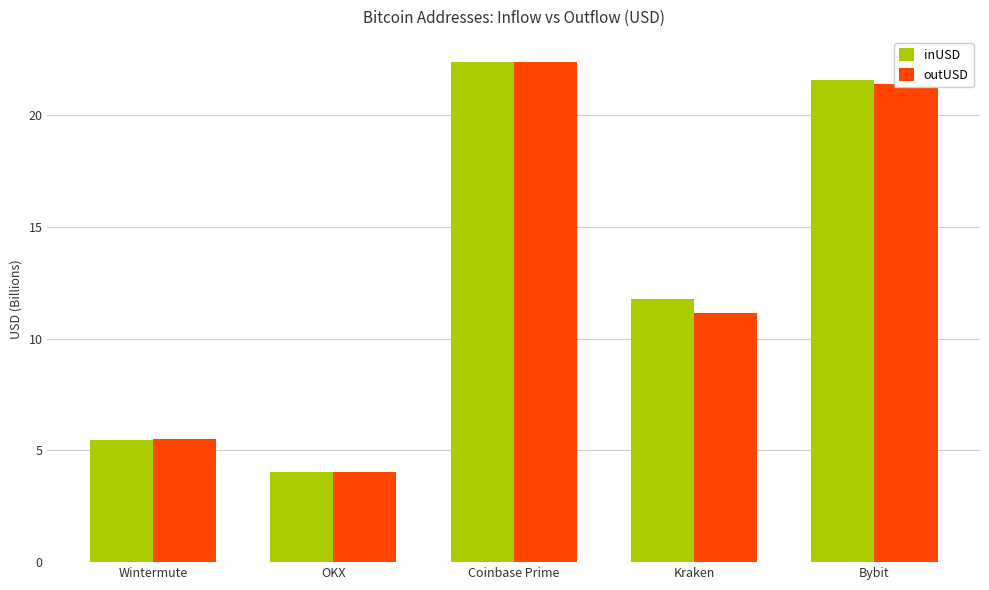

Reading left to right, extract all data points from this chart.

inUSD: 5.5	4.0	22.4	11.8	21.6
outUSD: 5.5	4.0	22.4	11.1	21.4